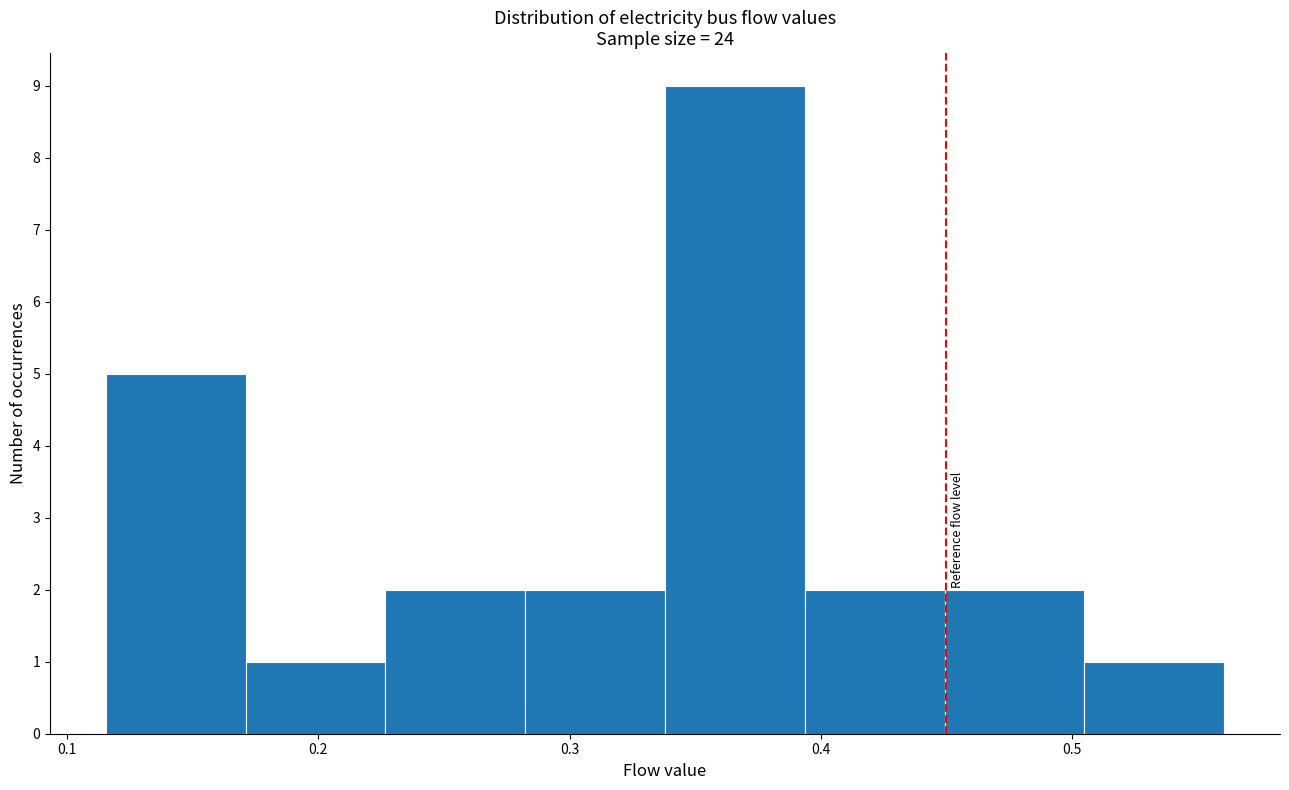

Reading left to right, list every bar in this chart as the range it spans on the x-axis followed by its height. Neither the bar edges nor the heights are printed on the chart, so give them approximately, as read against the axes.

0.12 to 0.17: 5
0.17 to 0.23: 1
0.23 to 0.28: 2
0.28 to 0.34: 2
0.34 to 0.39: 9
0.39 to 0.45: 2
0.45 to 0.50: 2
0.50 to 0.56: 1